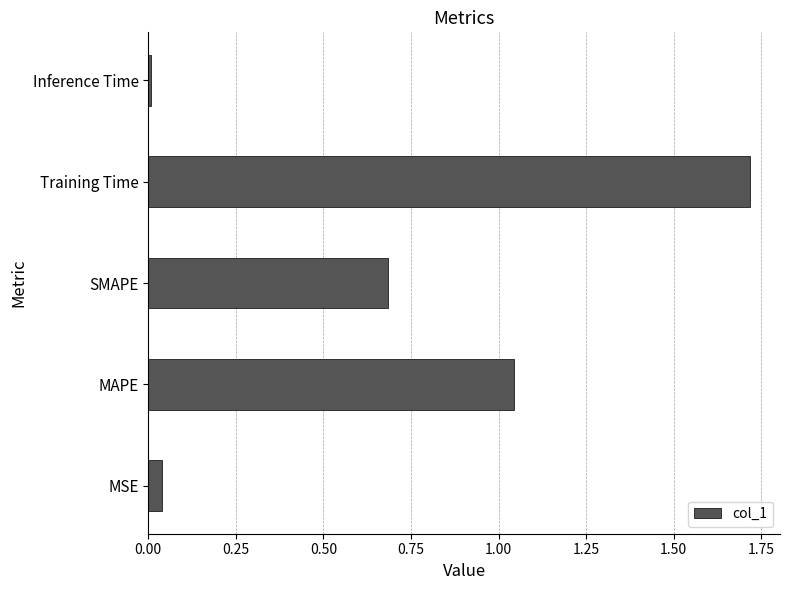

At which label is the value closest to 0?

Inference Time